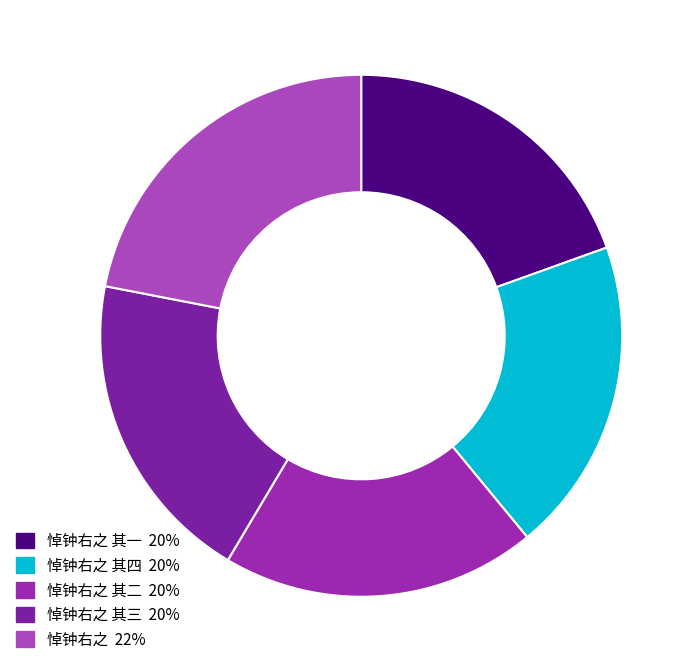

How many segments does this pie chart have?

5